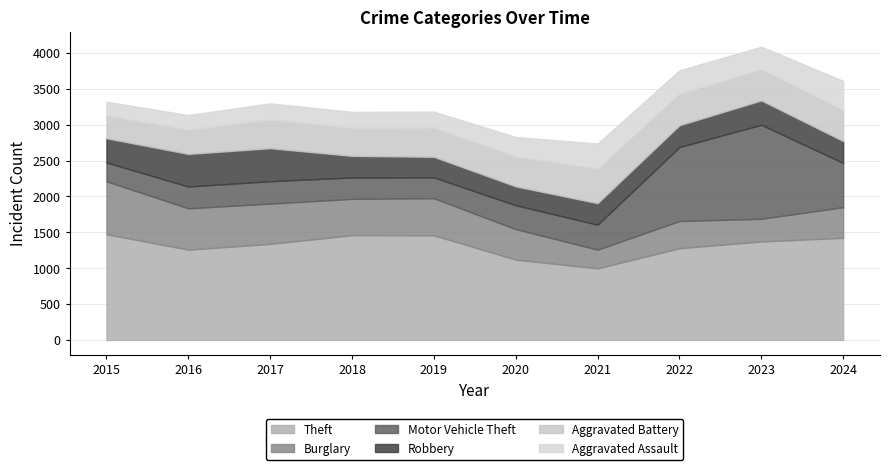

Reading left to right, extract all data points from this chart.

Theft: 1474	1259	1339	1461	1459	1120	998	1279	1373	1424
Burglary: 738	576	562	506	517	425	261	379	316	427
Motor Vehicle Theft: 263	304	312	298	290	333	348	1031	1310	617
Robbery: 337	454	460	301	287	263	300	304	340	305
Aggravated Battery: 316	336	400	389	407	416	479	439	431	429
Aggravated Assault: 194	206	225	225	223	273	352	327	318	409